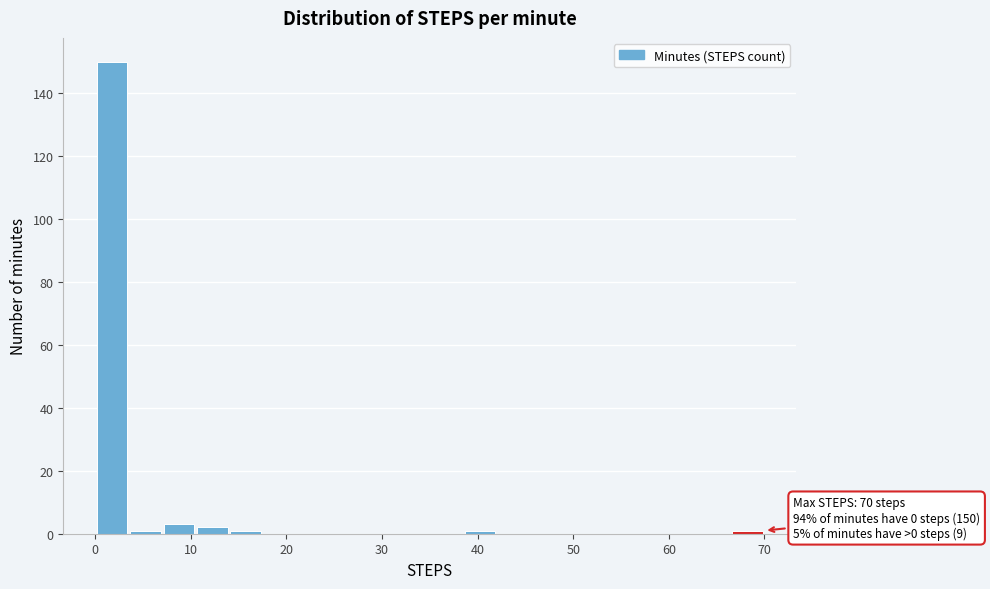

Read against the x-axis, roughly where is the centre of the tallest bar?

2